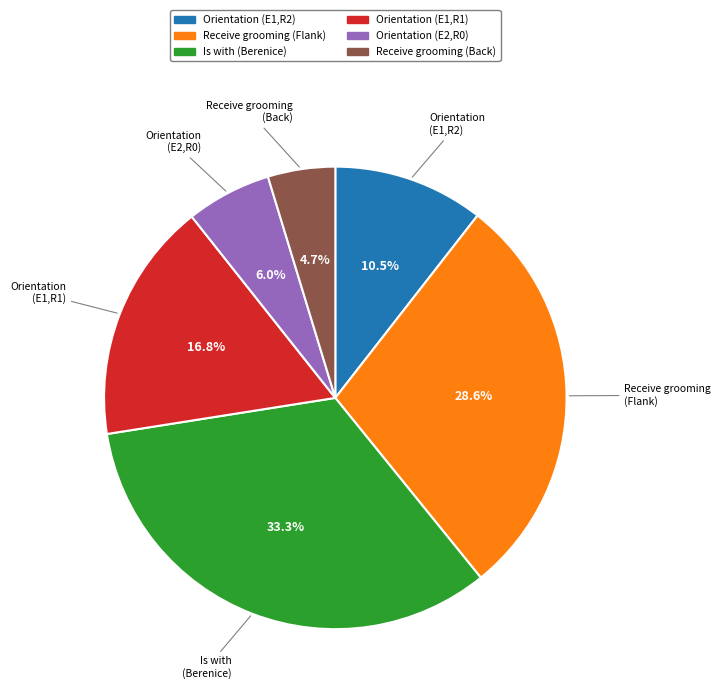

What percentage is NOT represented by Is with (Berenice)?

66.7%